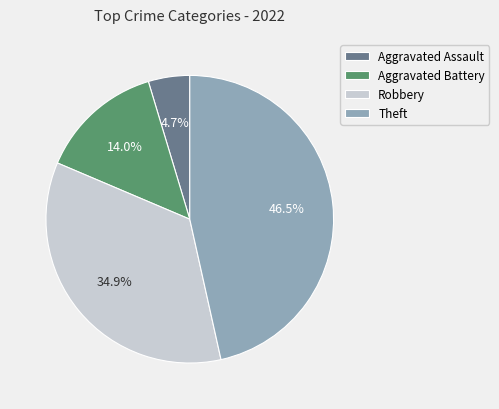

Which category has the smallest portion of the pie?

Aggravated Assault